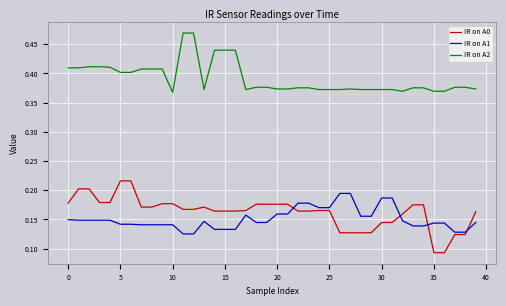

Which series has the widest spread of values?

IR on A0